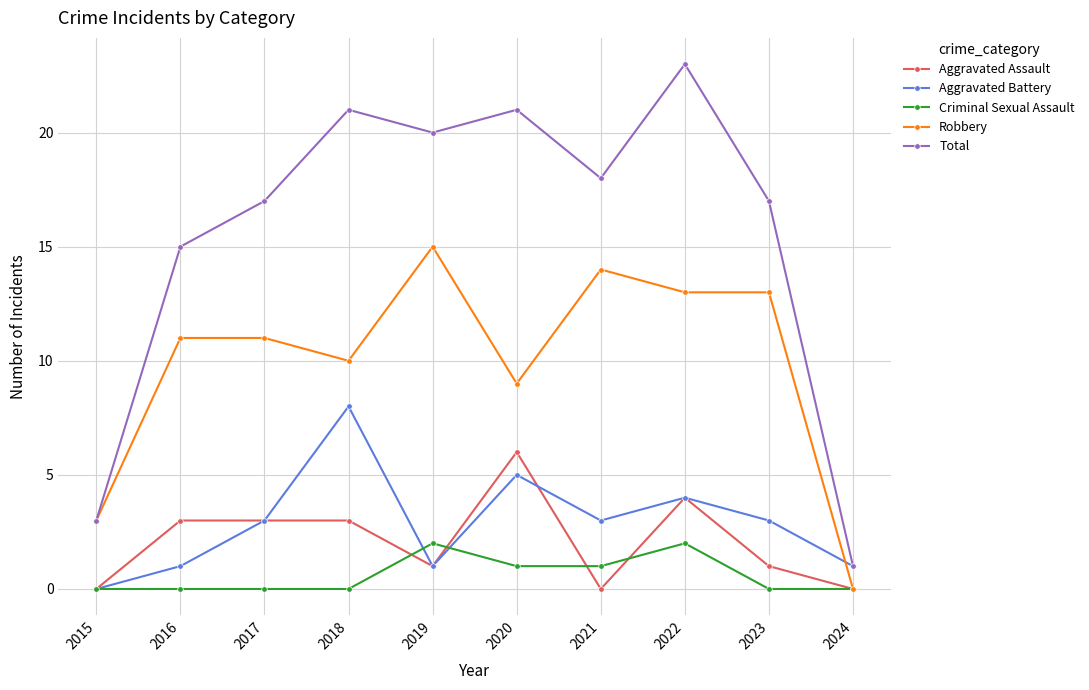

What is the value of the Criminal Sexual Assault point at the 7th from the left?

1